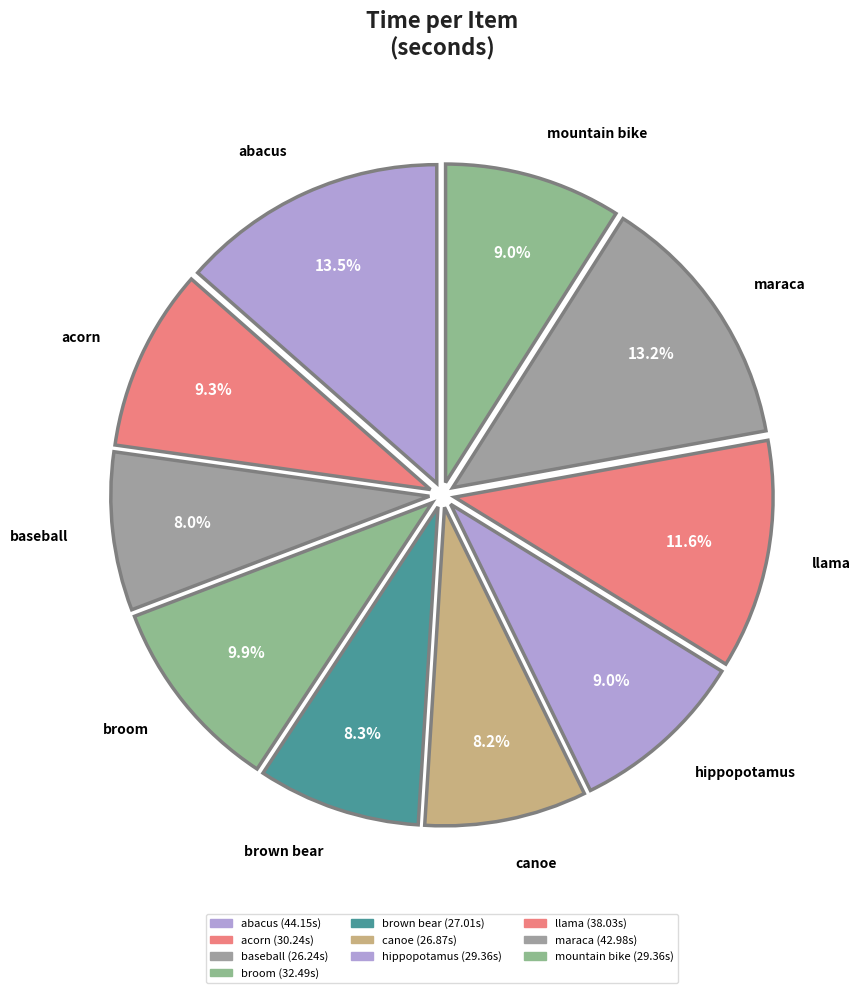

What portion of the pie excludes maraca?

86.8%